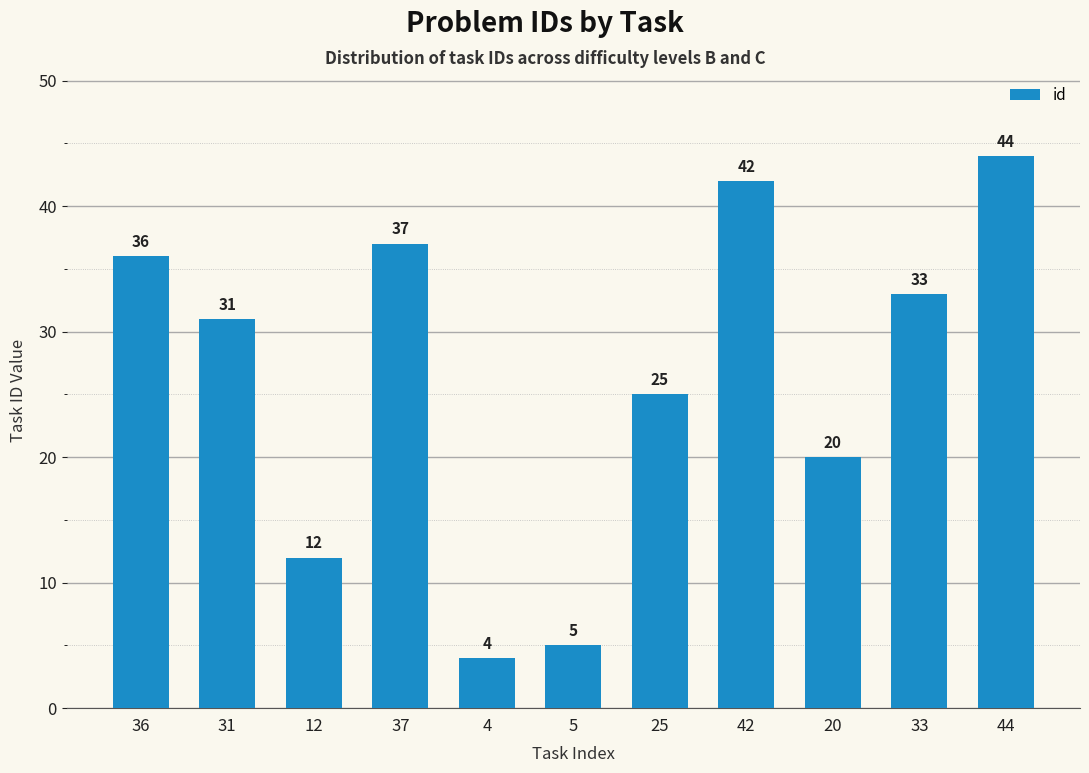

What is the difference between the values at 37 and 25?

12